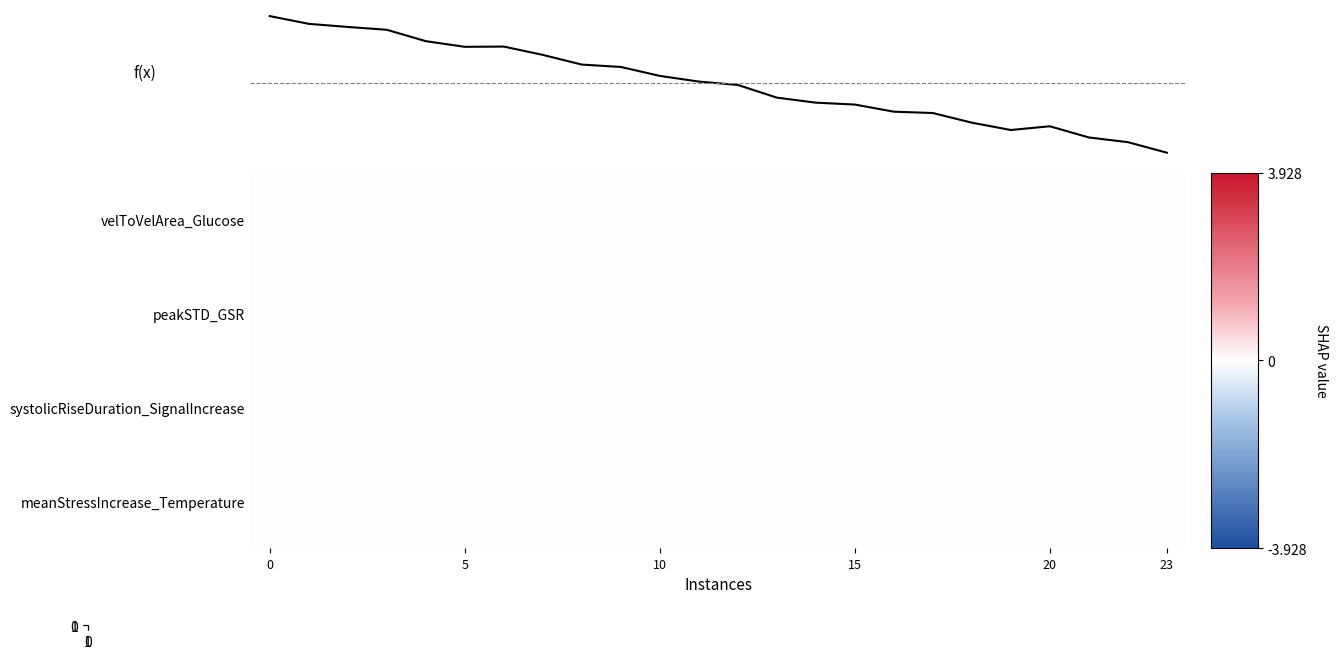

What is the spread (max minus min) of values at 13?

0.1